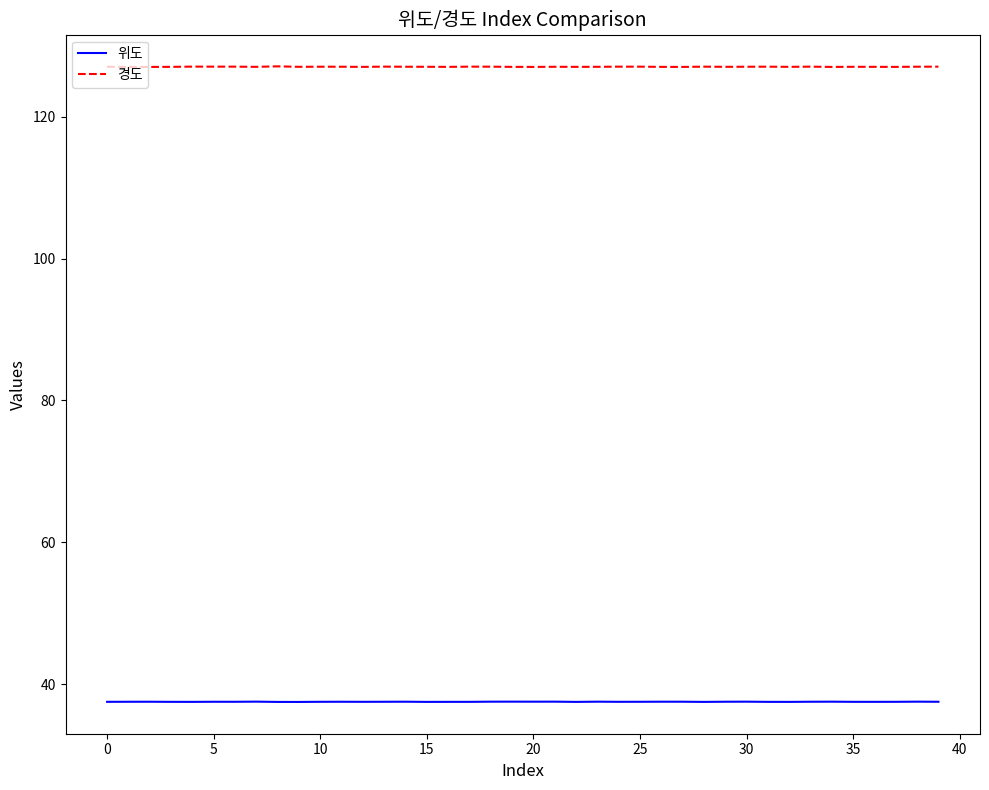

True or false: 경도 and 위도 intersect in this chart.

False